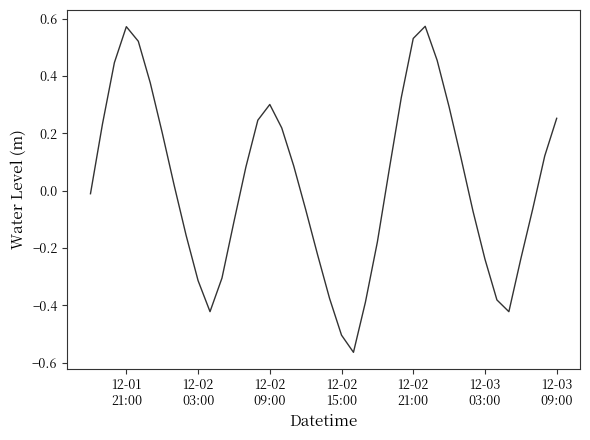

What is the greatest value displayed?

0.6